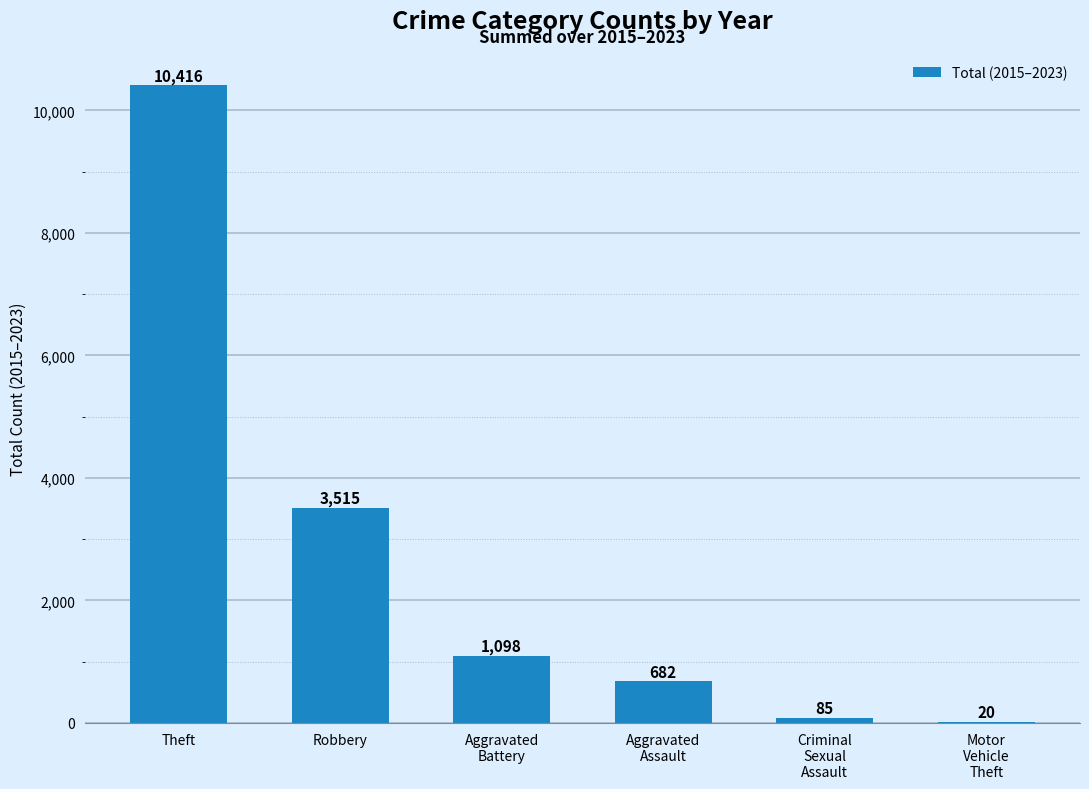

Approximately how many times larger is the value at Robbery compared to Theft?

0.3